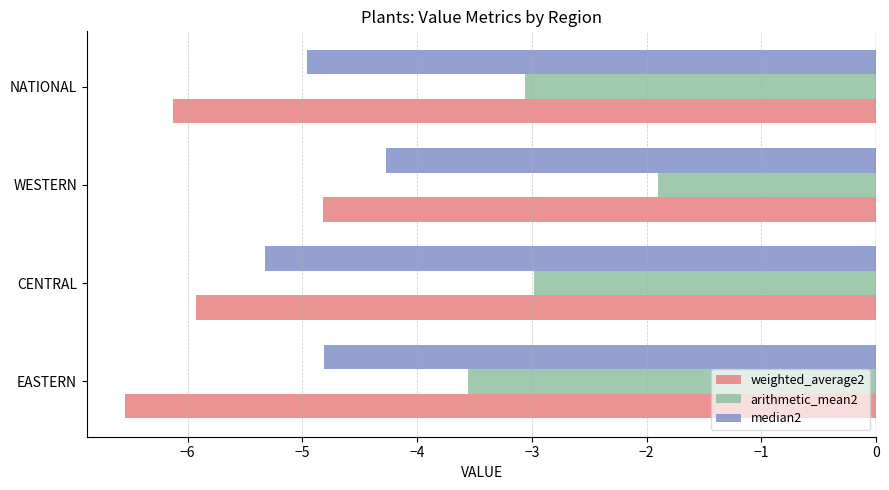

List the labels in order of weighted_average2 value, smallest first.

EASTERN, NATIONAL, CENTRAL, WESTERN